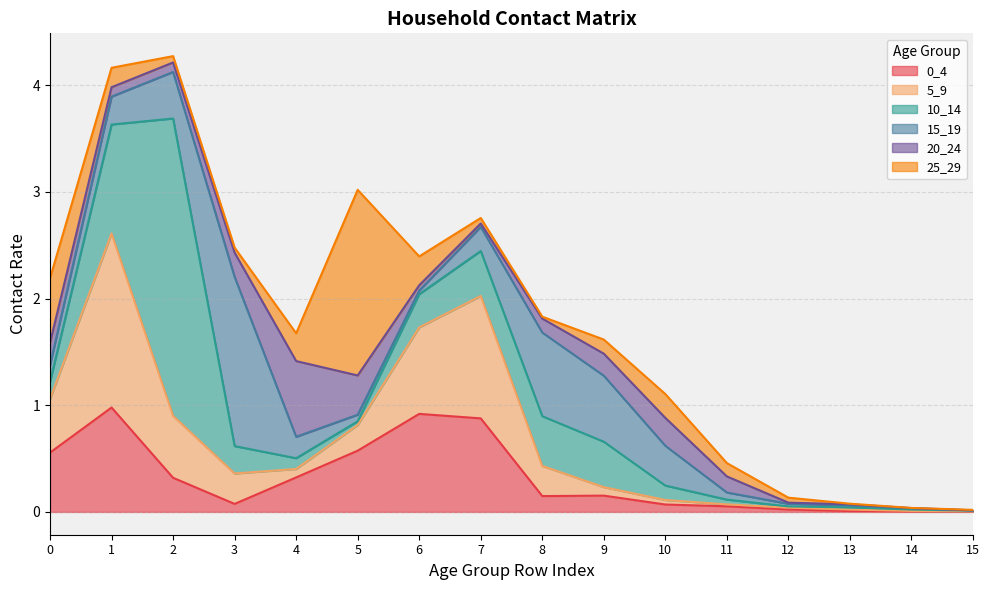

Which series changed the most between 0 and 5?

25_29